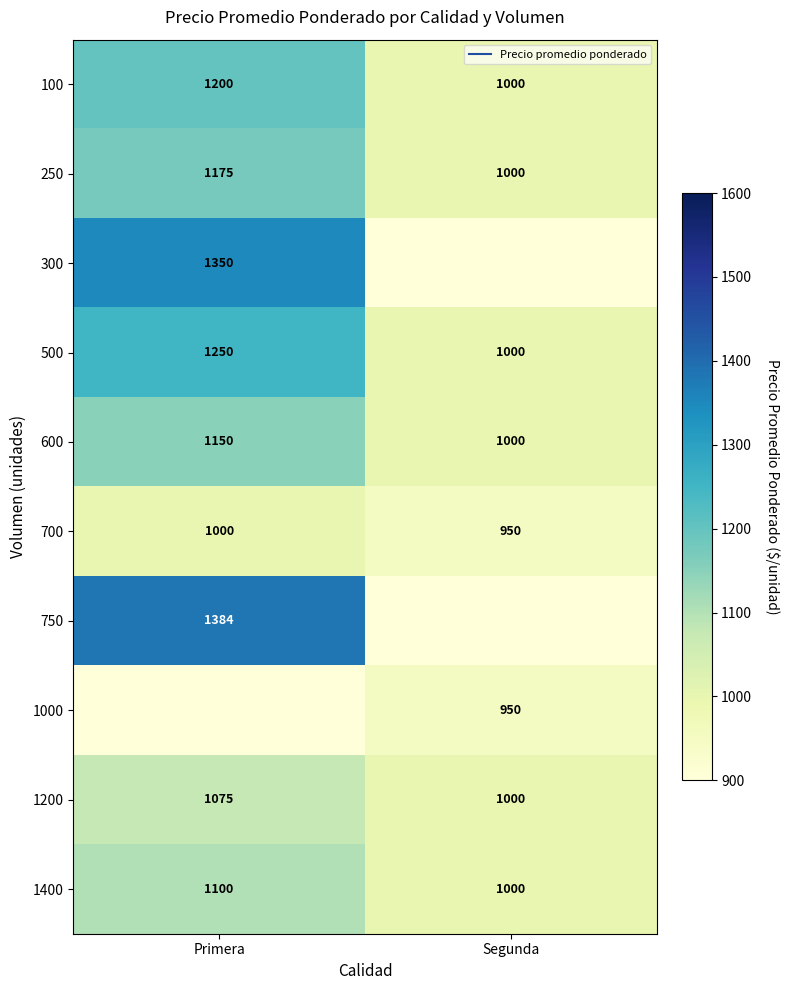

True or false: 500 has a value of 1000.0 at Segunda.

True